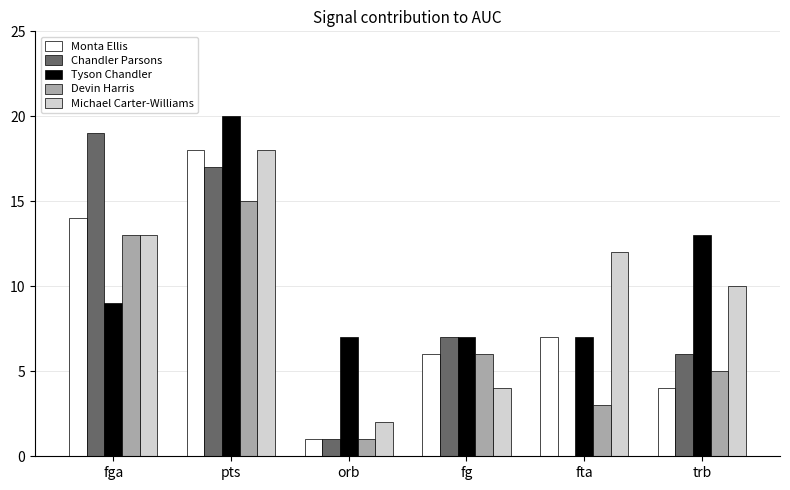

At which category is the sum across all series the highest?

pts